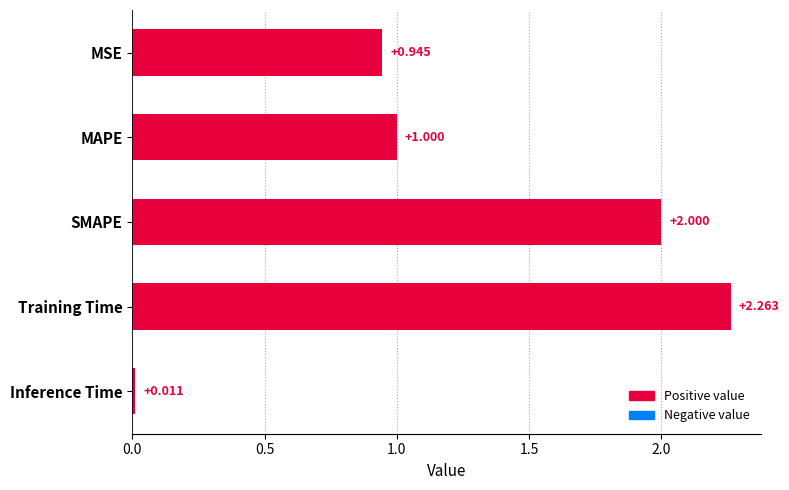

At which category does the chart reach its minimum across all series?

Inference Time